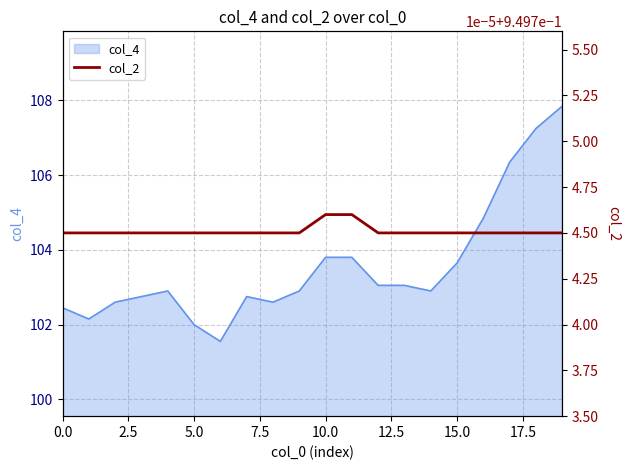

The value at 16 is 1.3. True or false?

False